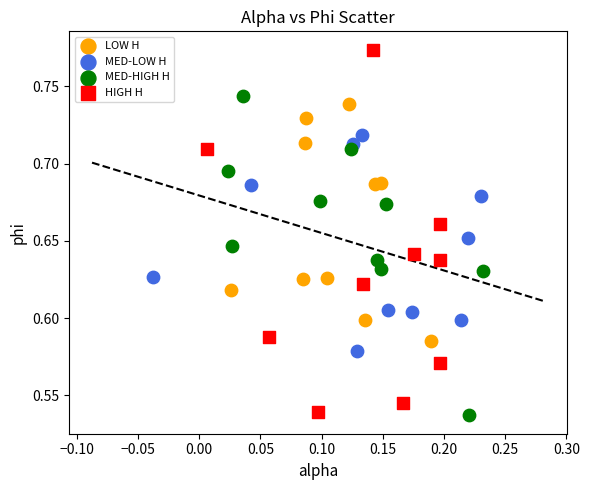

Which series has the widest spread of Y values?

HIGH H